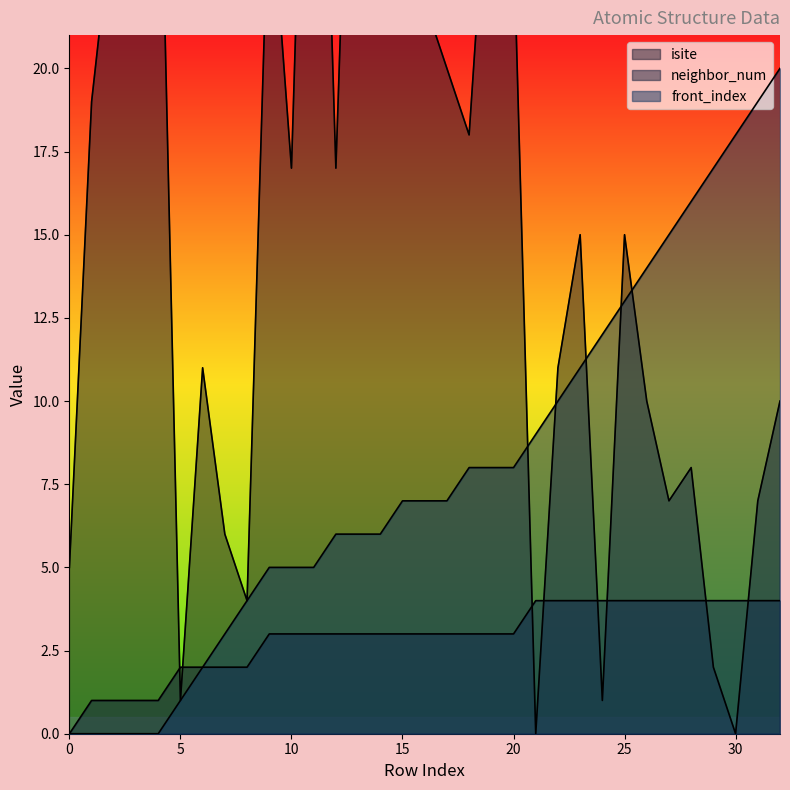

How many lines are shown in the chart?

3